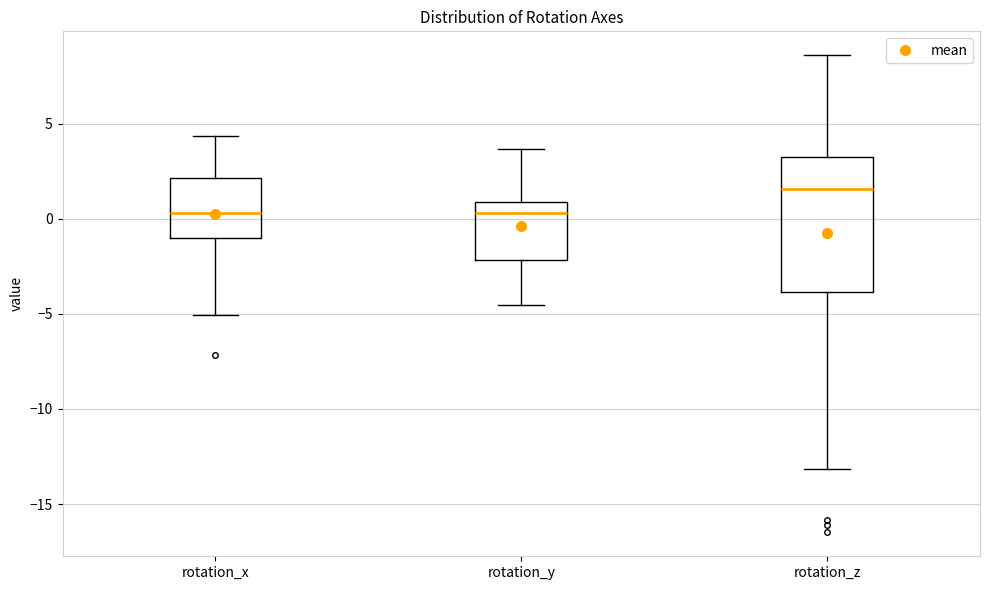

Where does the lower whisker of the box for rotation_z end on the y-axis? The values are not printed on the chart, so give them approximately, as read against the axis.

-13.0